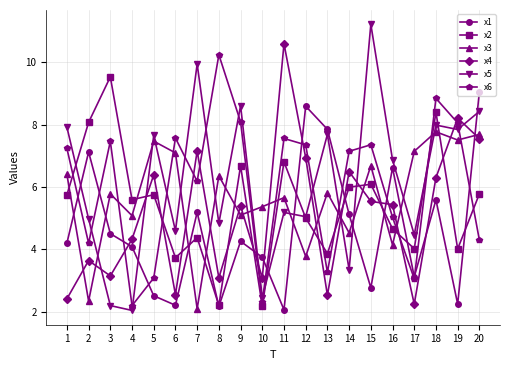

The x5 series shows 14.0 at 7. True or false?

False